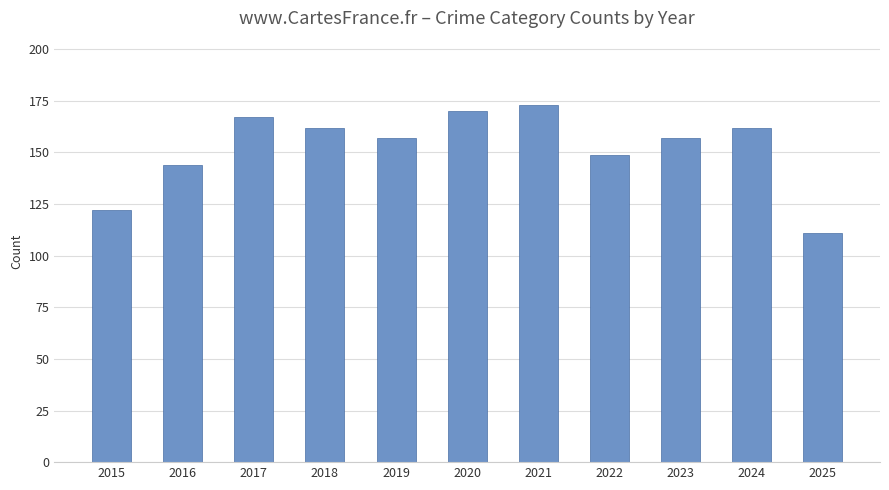

Which category has the lowest value across all series?

2025